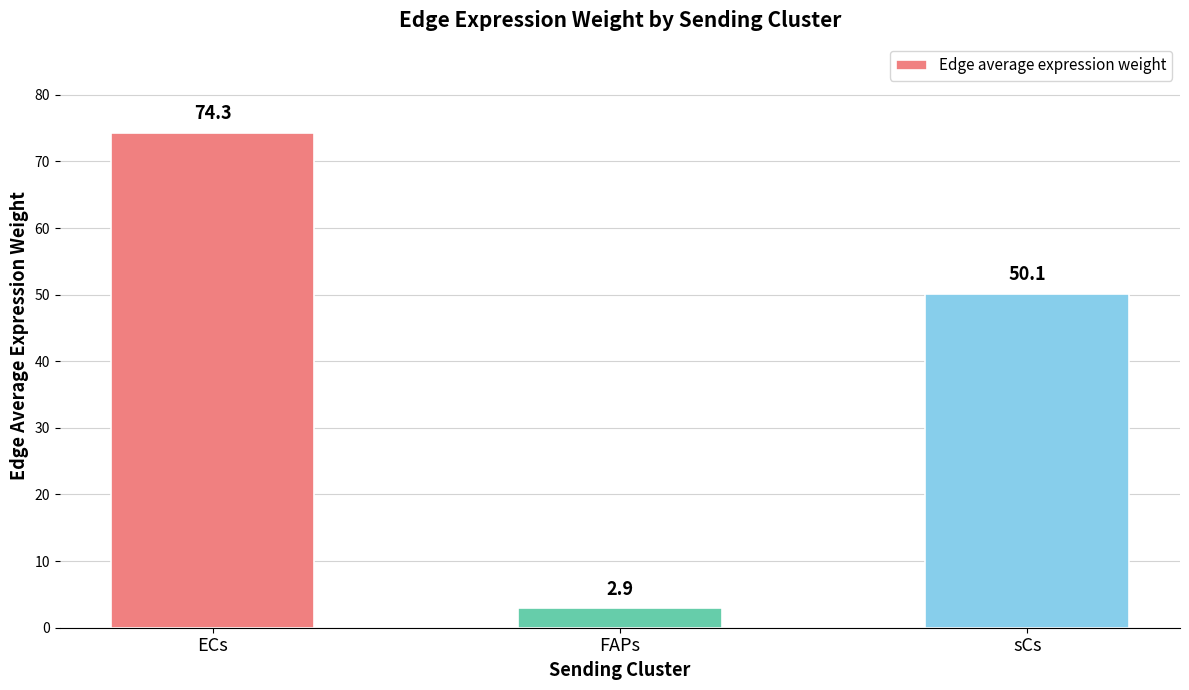

Which category has the highest value across all series?

ECs